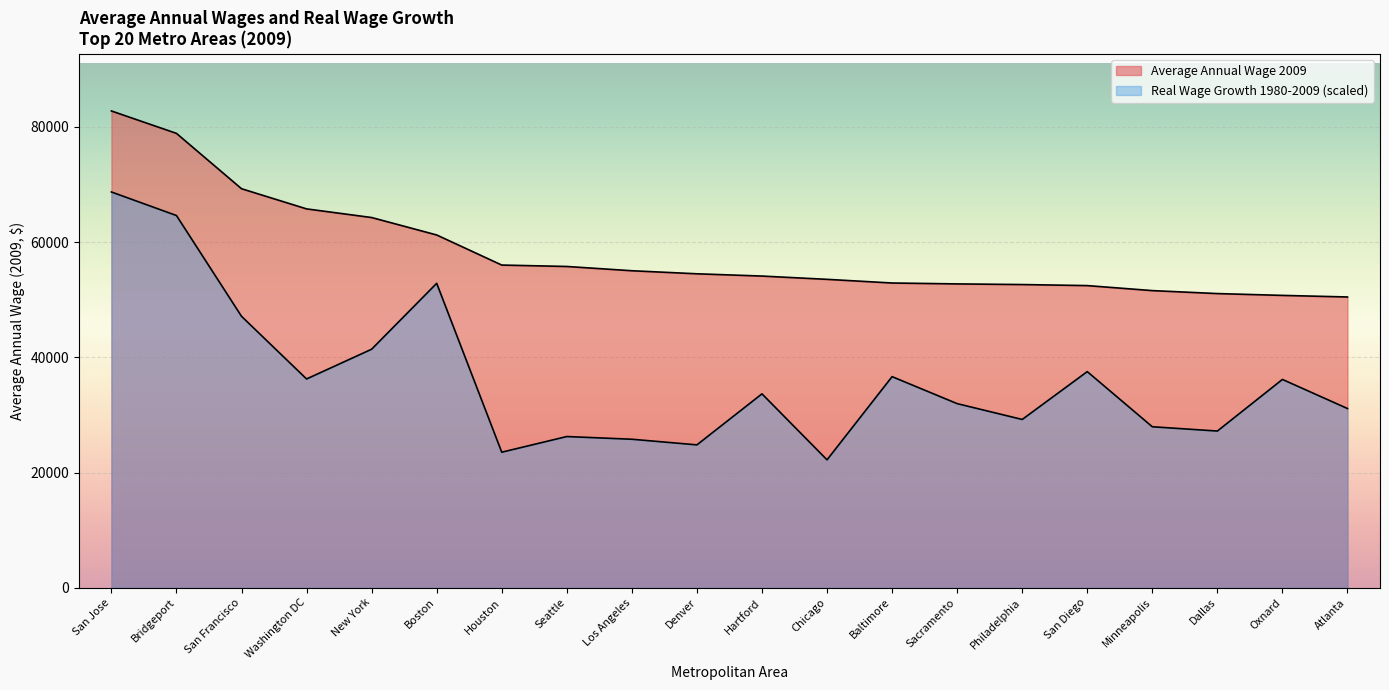

What is the difference between the second highest and second lowest values in the Real Wage Growth 1980-2009 series?

41092.3